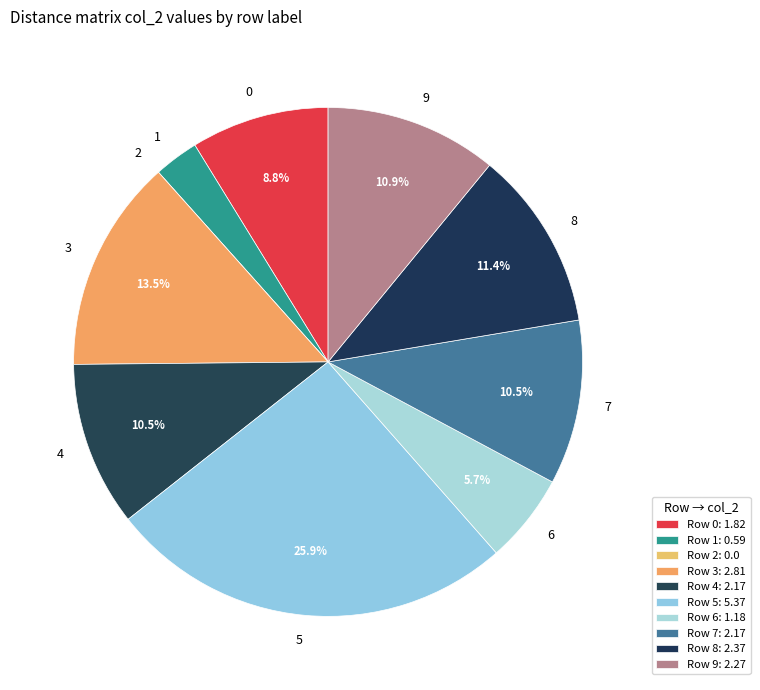

Between 3 and 8, which is larger?

3